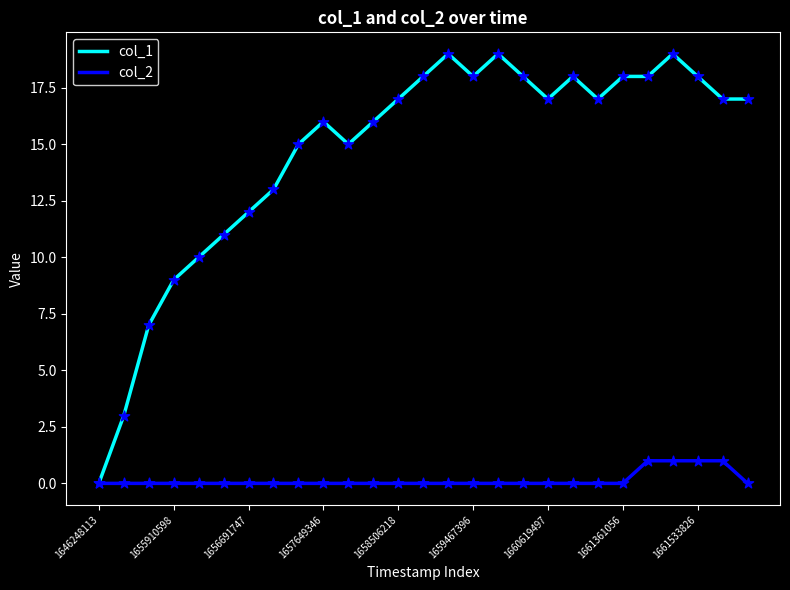

Which series has the widest spread of values?

col_1